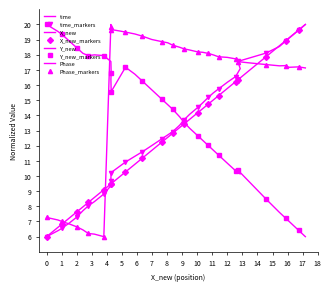

What is the maximum value shown in the chart?

20.0